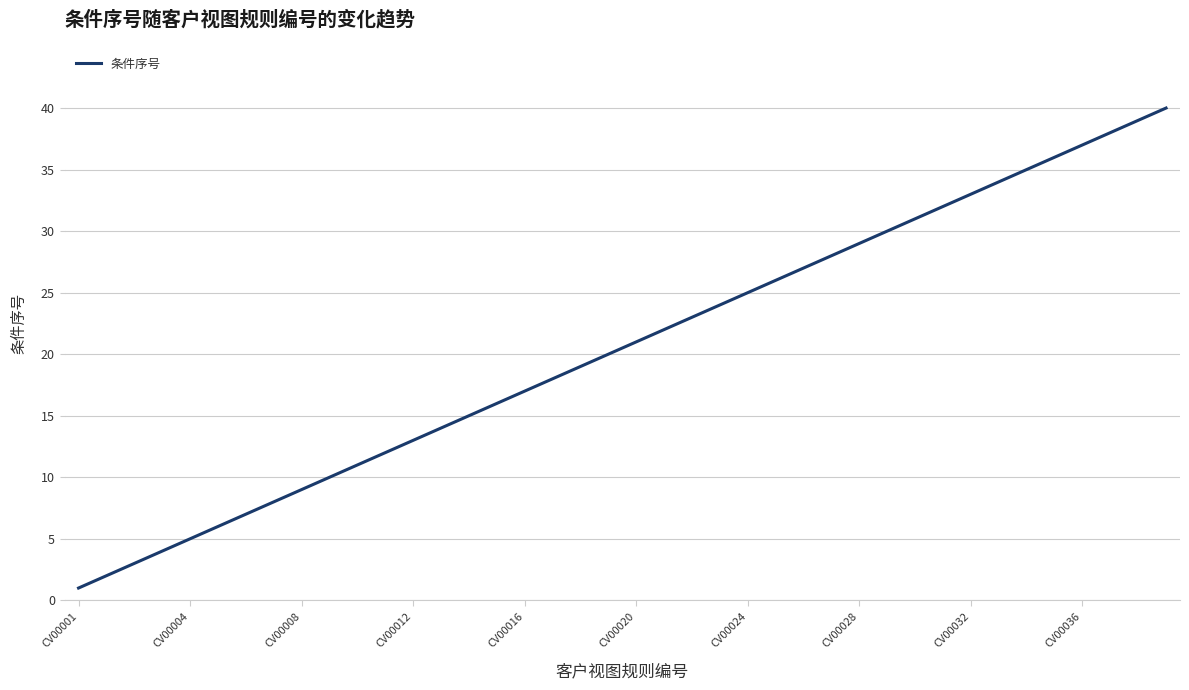

What is the difference between the maximum and minimum values?

39